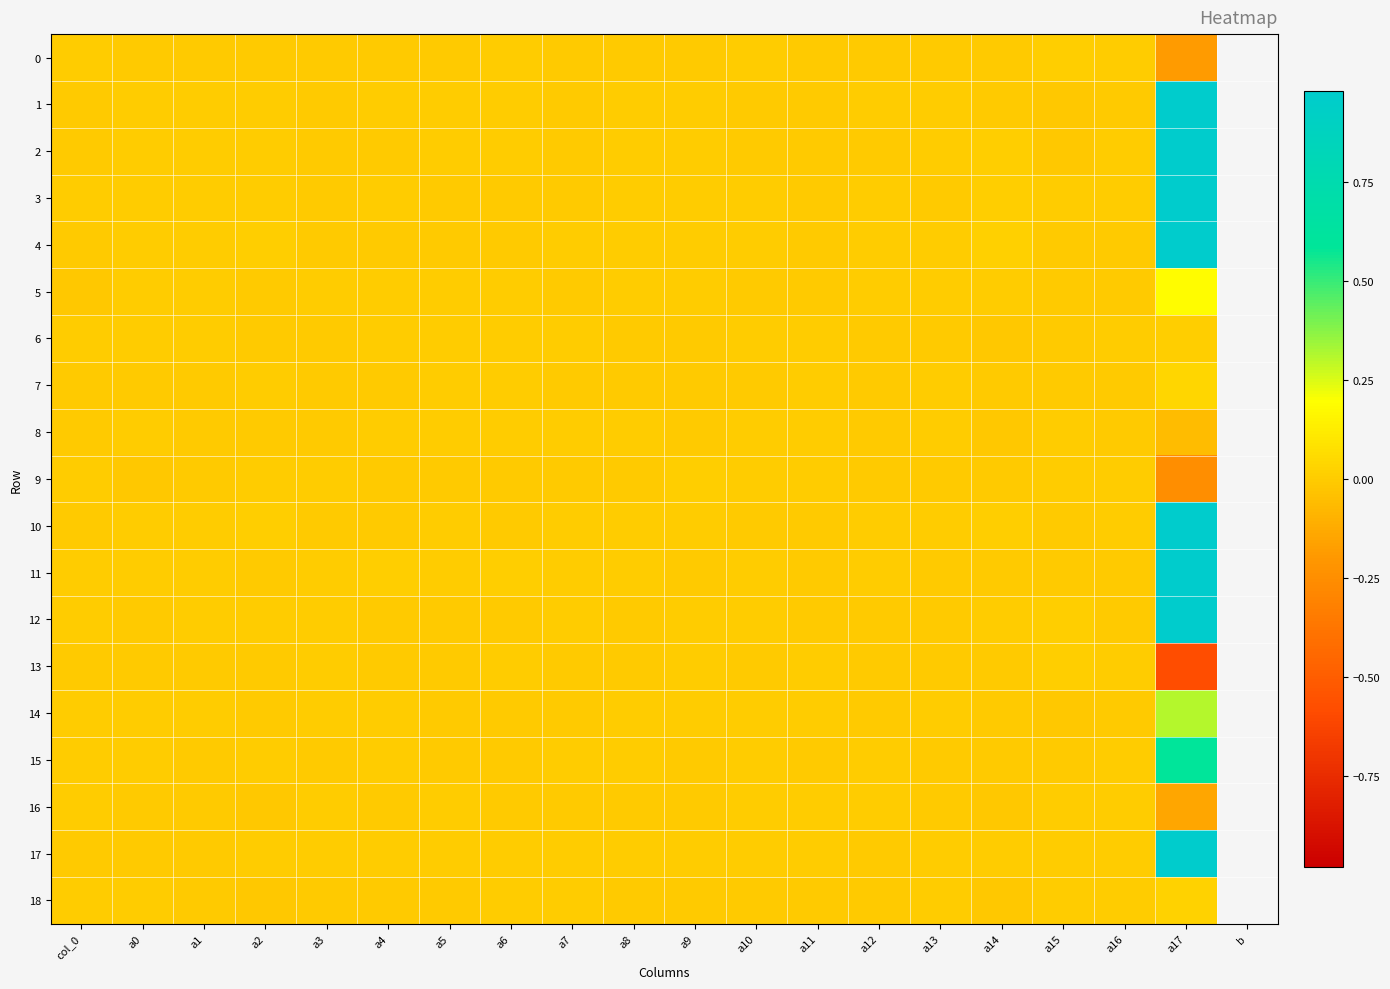

Rank the series at col_0 from lowest to highest value.

5, 1, 13, 2, 10, 7, 17, 4, 8, 18, 11, 14, 9, 0, 6, 16, 15, 3, 12